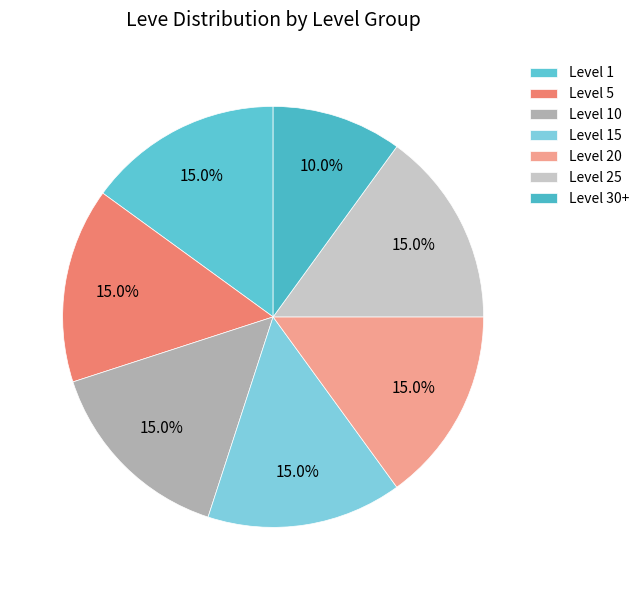

To the nearest percent, what is the difference between the largest and smallest slice percentages?

5%